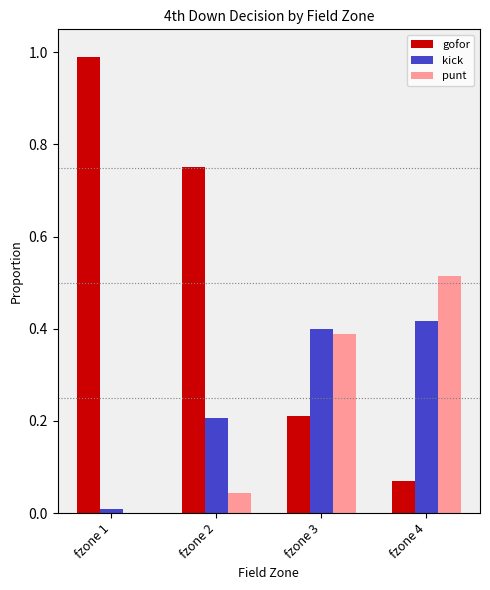

Which series has the largest total across all categories?

gofor